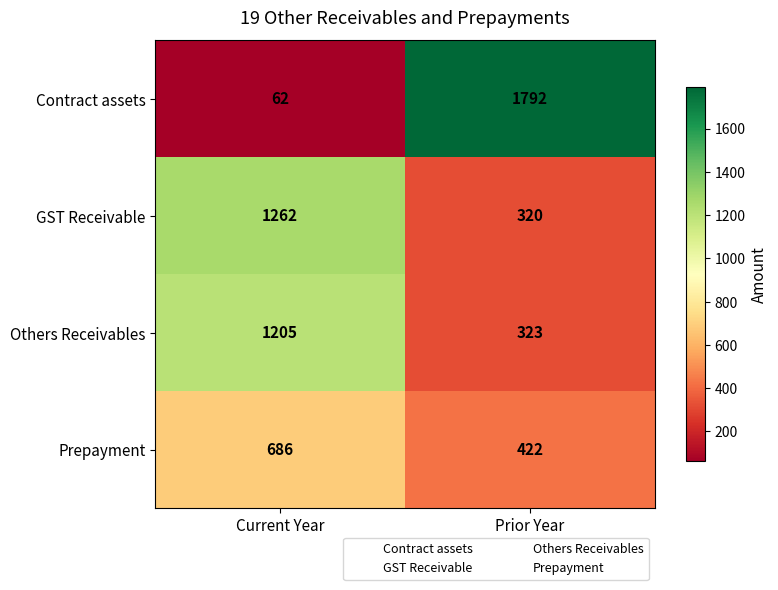

Reading left to right, transcribe all the data shown in this chart.

Contract assets: 62	1792
GST Receivable: 1262	320
Others Receivables: 1205	323
Prepayment: 686	422